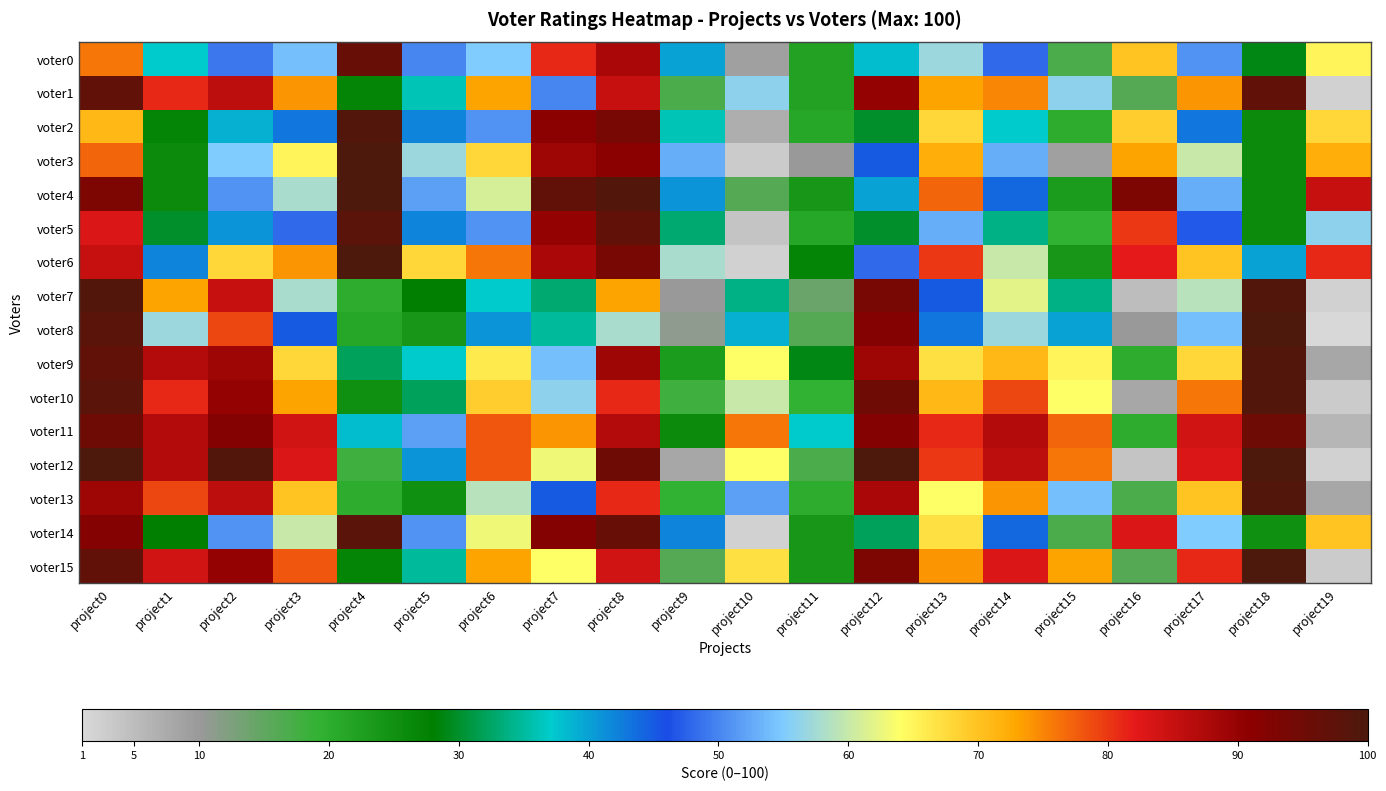

Rank the series by their maximum value, from highest to lowest.

voter3, voter4, voter6, voter8, voter12, voter15, voter2, voter7, voter9, voter10, voter13, voter5, voter14, voter1, voter0, voter11